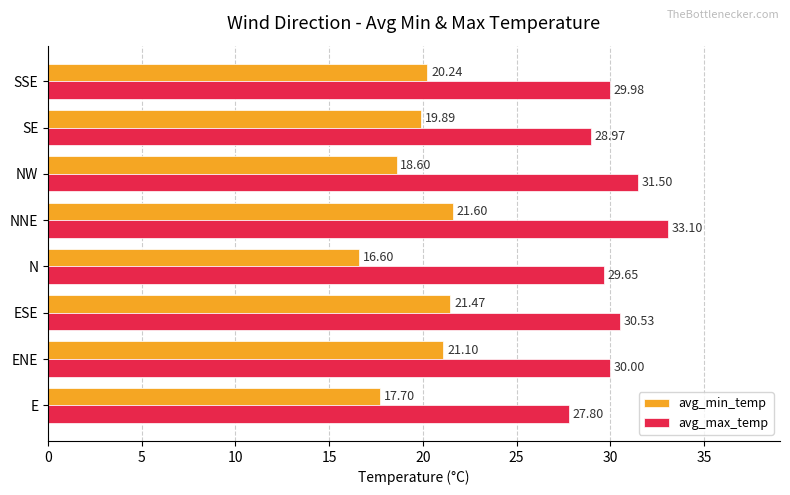

What is the spread (max minus min) of values at SE?

9.1